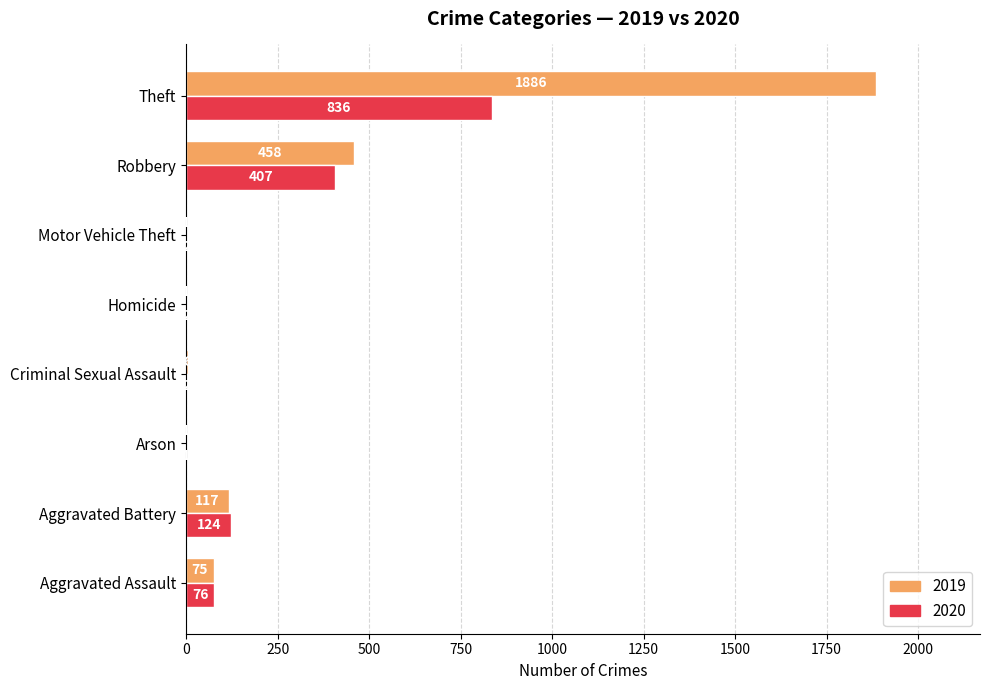

What is the sum of the 2019 values at Aggravated Assault and Motor Vehicle Theft?

76